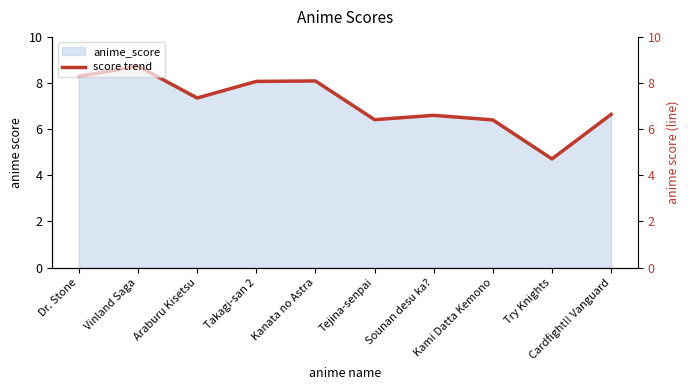

Does the chart have visible grid lines?

No